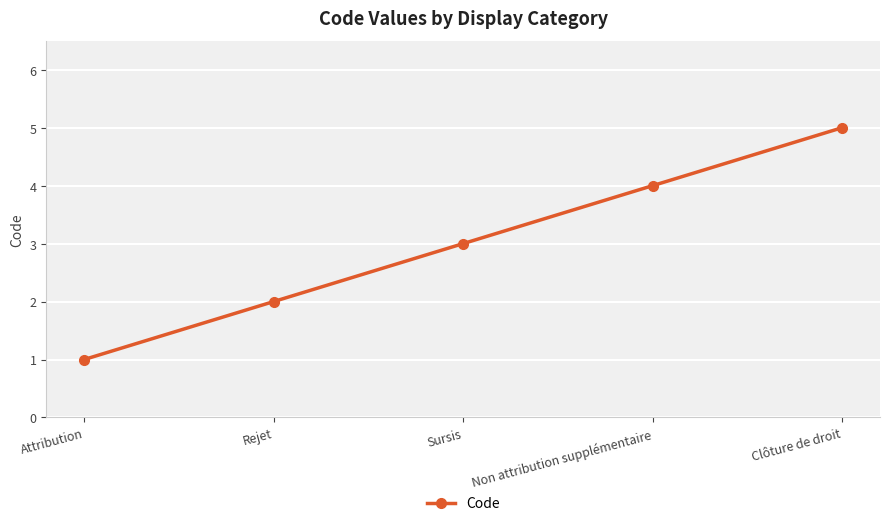

Approximately how many times larger is the value at Non attribution supplémentaire compared to Attribution?

4.0